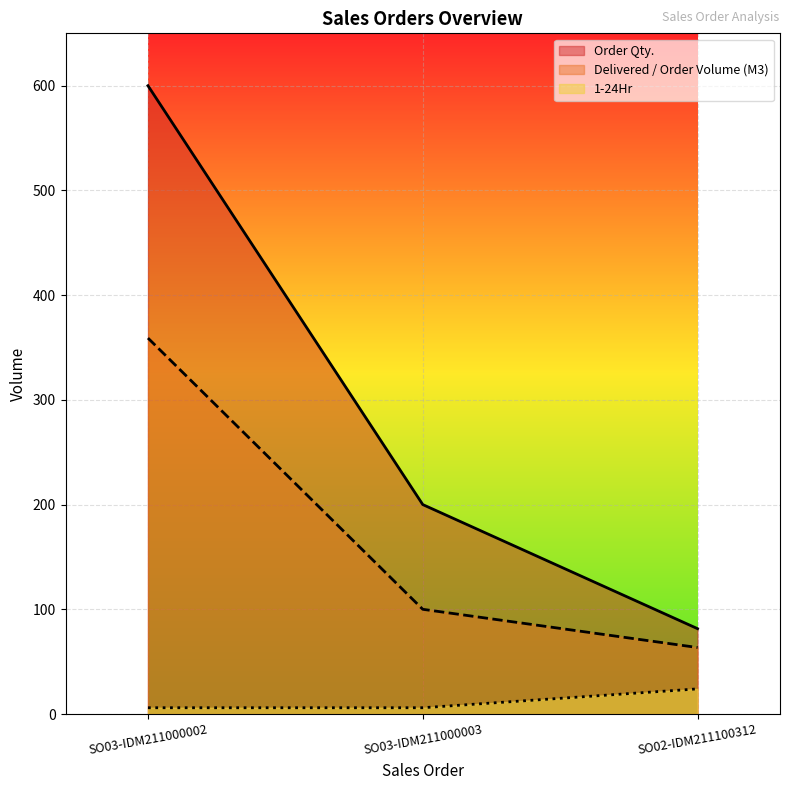

What is the difference between the maximum and minimum values in the Delivered / Order Volume (M3) series?

295.5